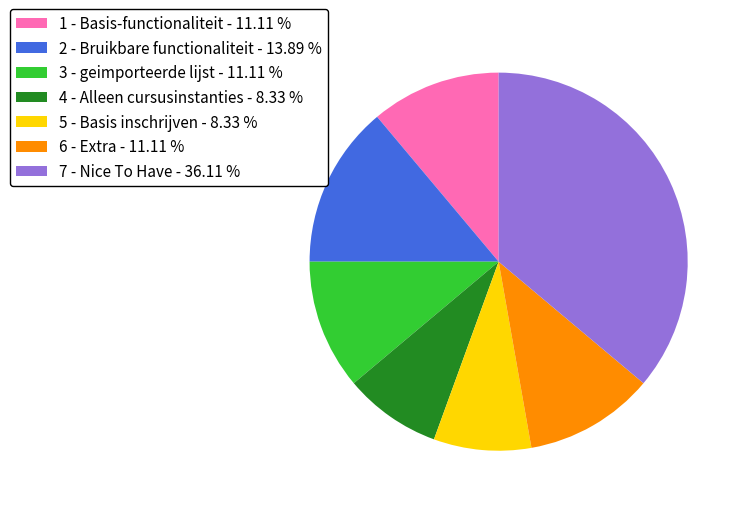

Approximately how many times larger is the value at 4 - Alleen cursusinstanties compared to 5 - Basis inschrijven?

1.0